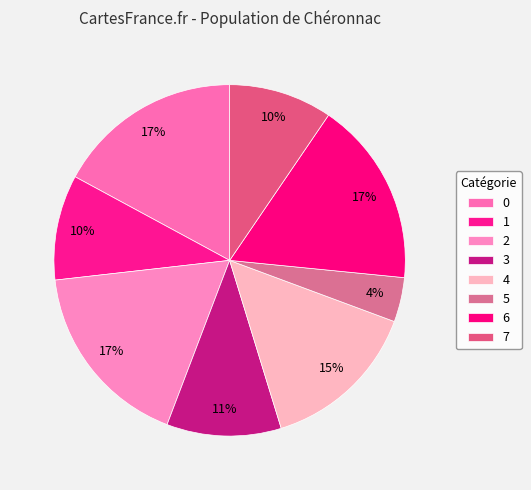

How many slices are in this pie chart?

8